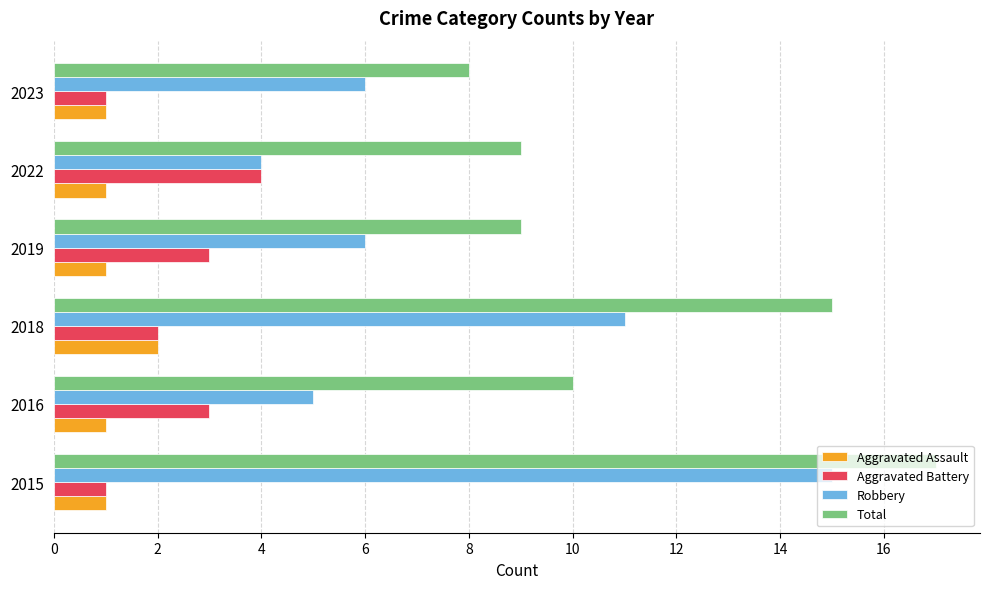

The Robbery series shows 3 at 2018. True or false?

False